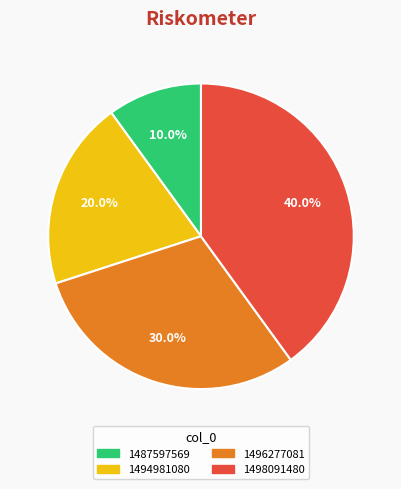

Which category has the smallest portion of the pie?

1487597569